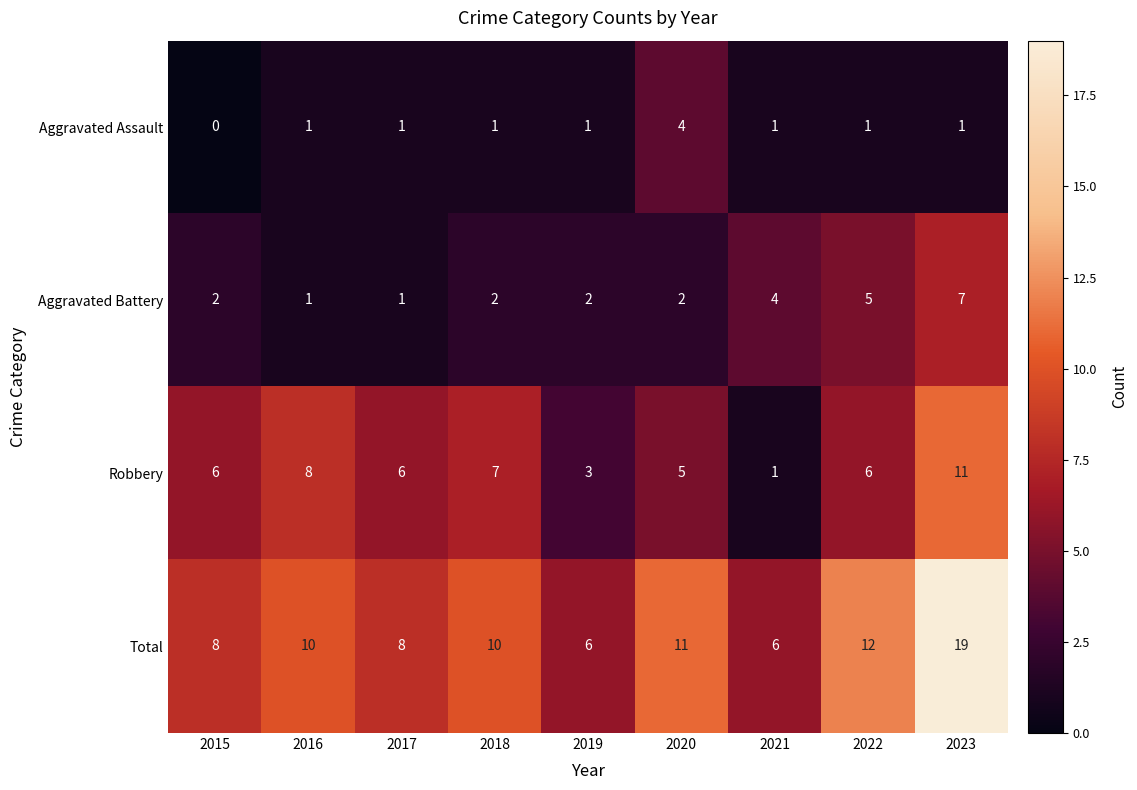

How many distinct data groups are displayed?

4